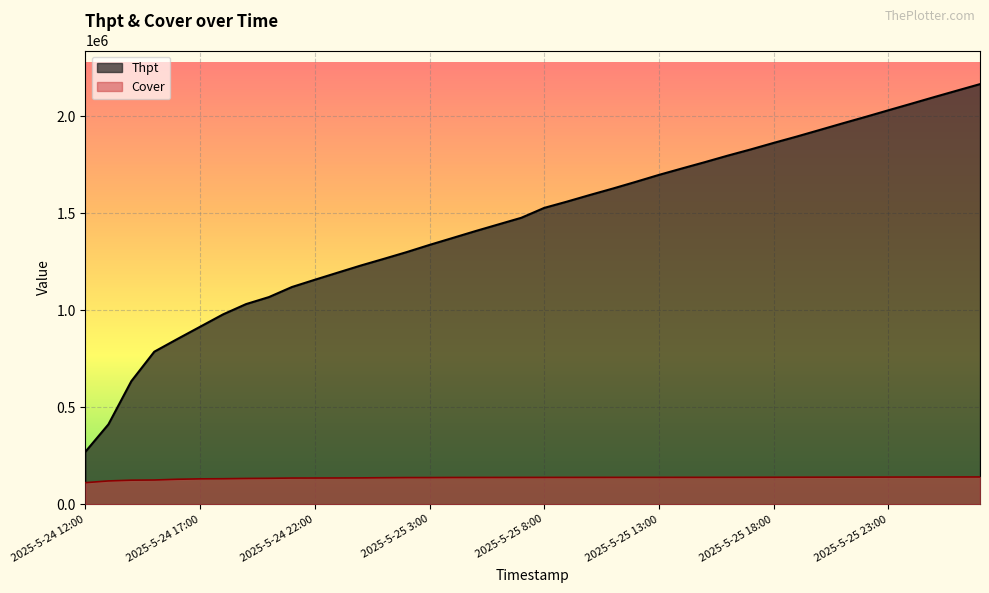

What are all the series names shown in the legend?

Thpt, Cover